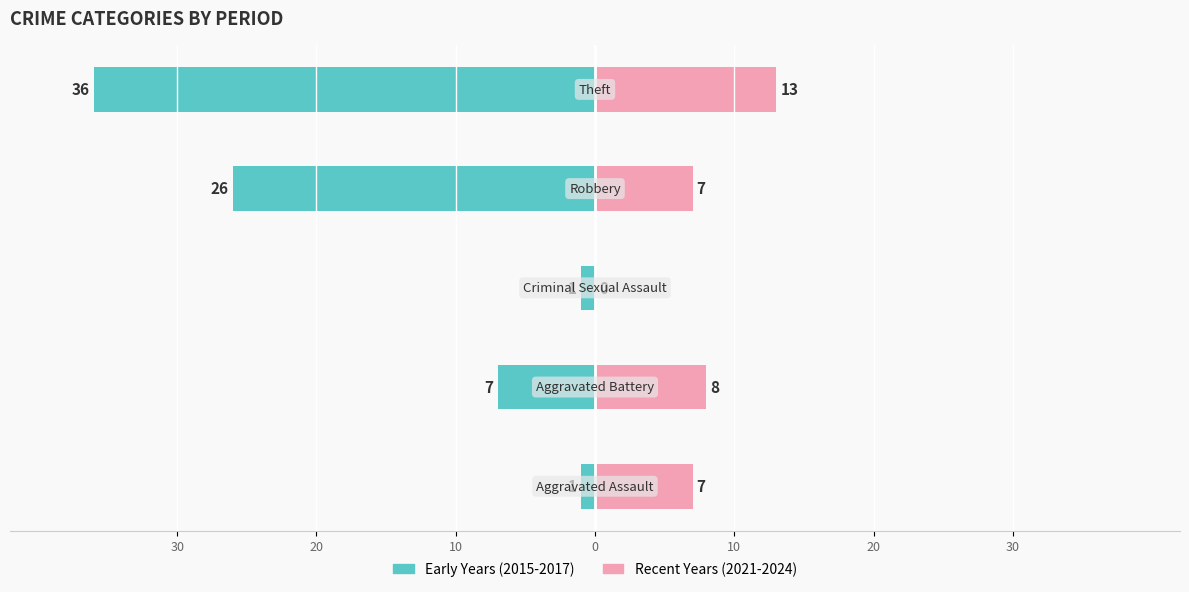

How many data points does each series have?

5